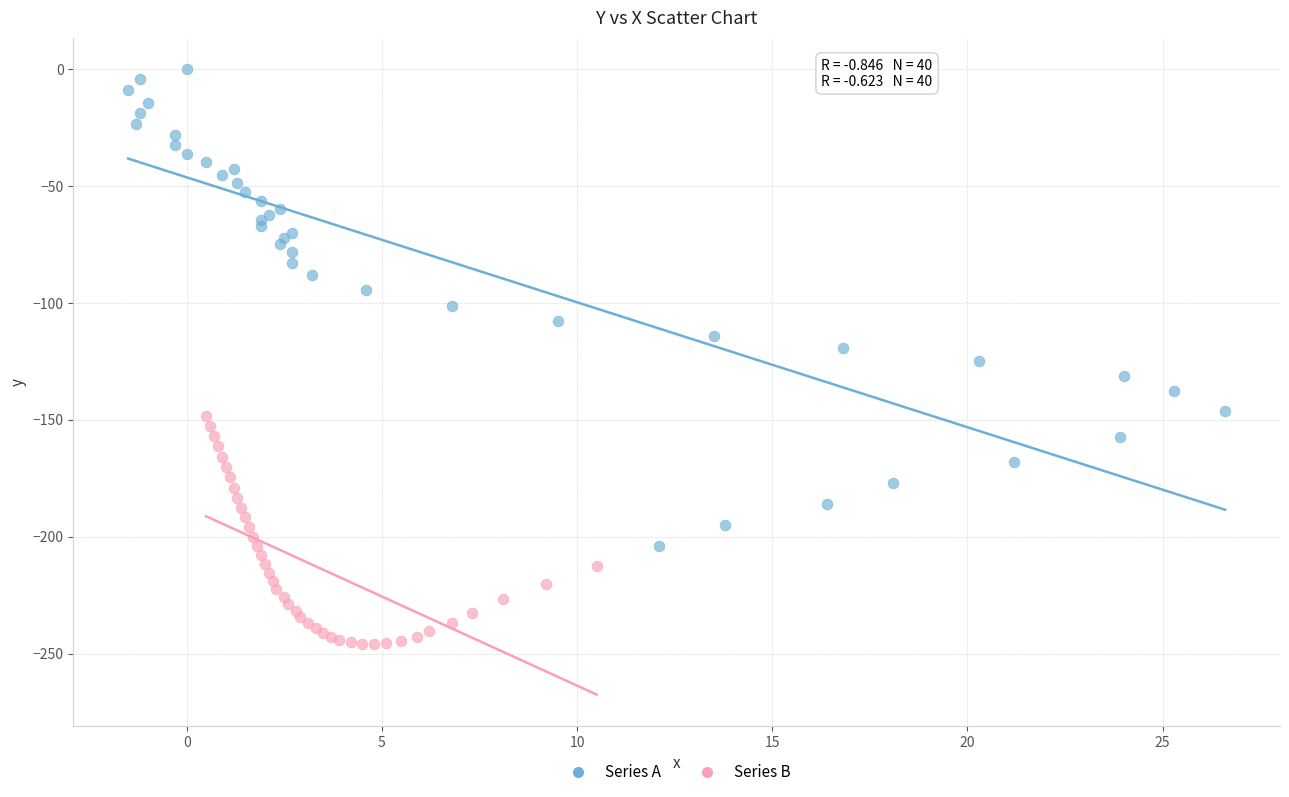

Which series reaches the minimum Y coordinate?

Series B